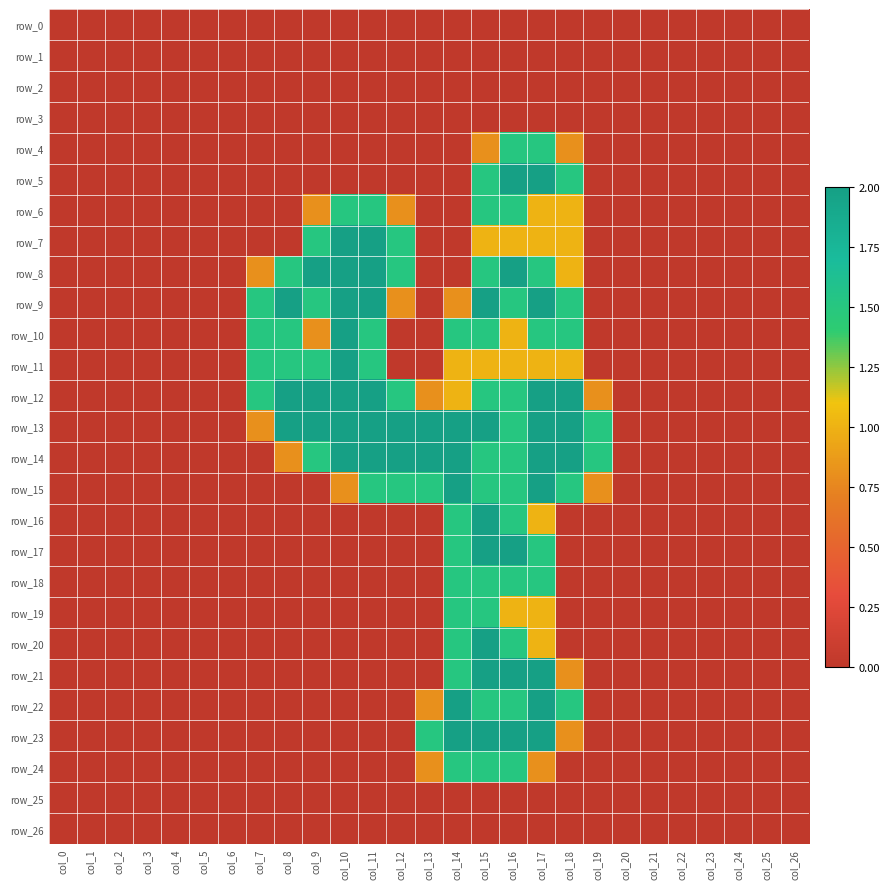

What is the maximum value for row_21?

2.0